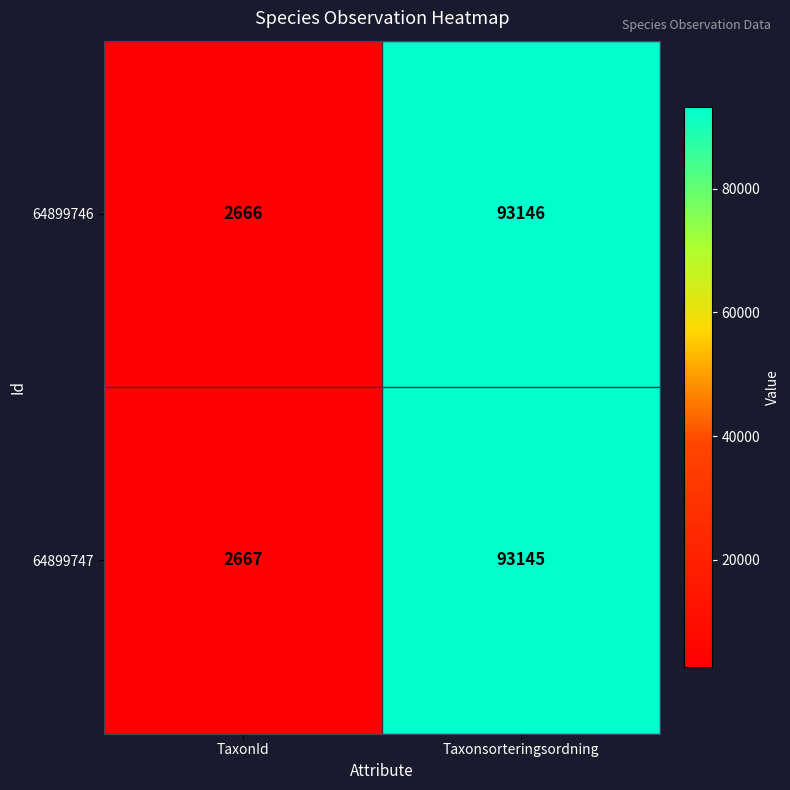

Is it true that 64899746 equals 2666 at TaxonId?

True